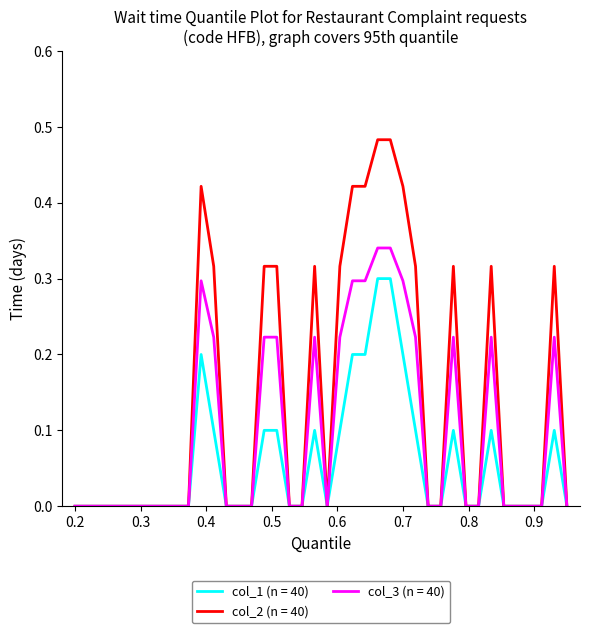

Which series has the largest total across all categories?

col_2 (n = 40)